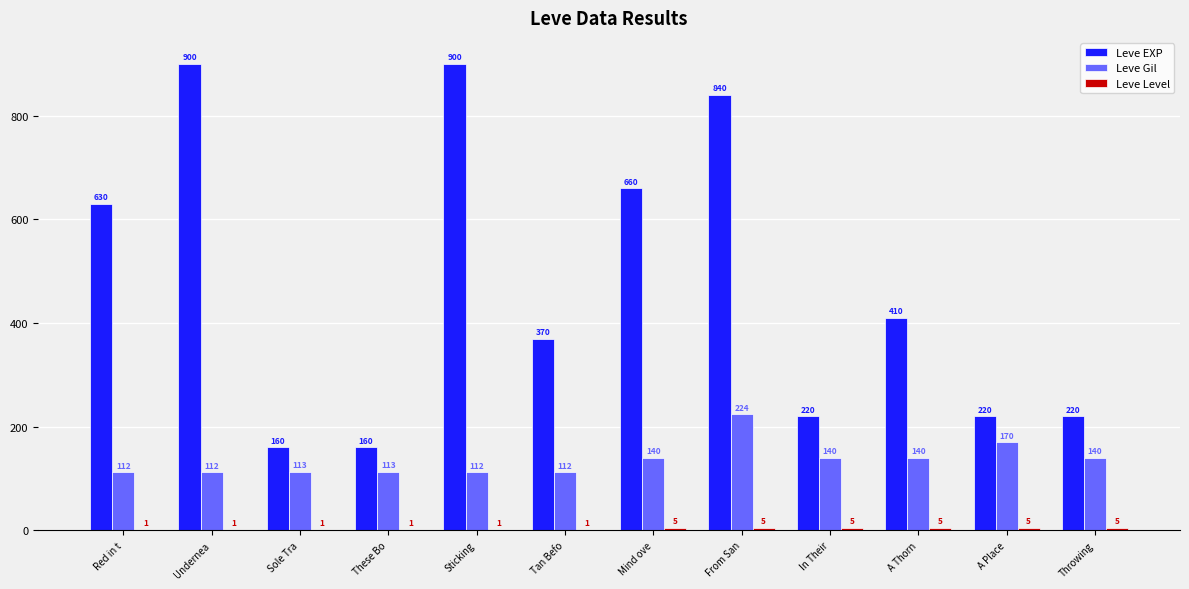

The Leve Gil series shows 45 at In Their. True or false?

False